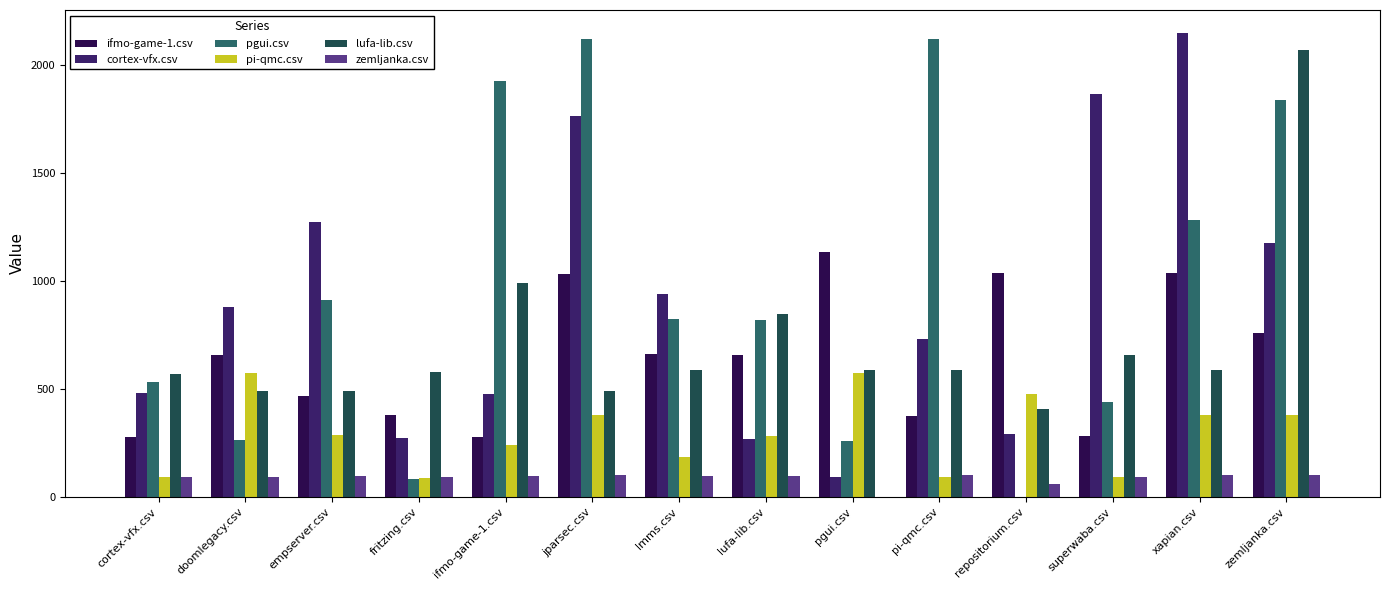

What is the difference between the ifmo-game-1.csv values at empserver.csv and doomlegacy.csv?

191.0